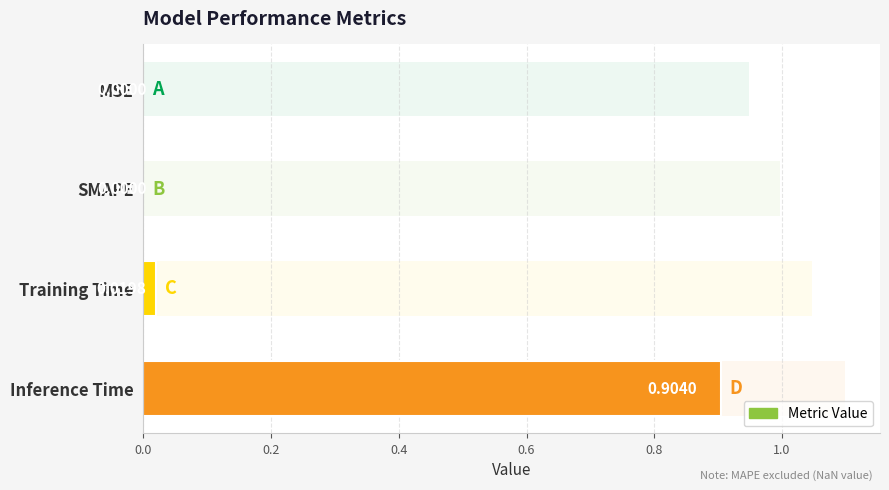

The chart shows a value of -0.5 at 0.2. True or false?

False